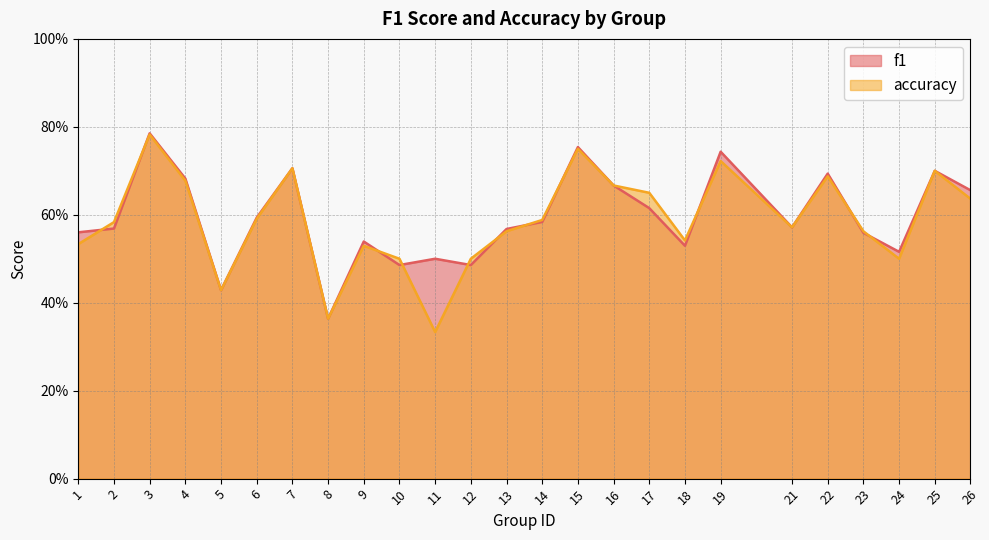

Reading left to right, extract all data points from this chart.

f1: 1=0.6	2=0.6	3=0.8	4=0.7	5=0.4	6=0.6	7=0.7	8=0.4	9=0.5	10=0.5	11=0.5	12=0.5	13=0.6	14=0.6	15=0.8	16=0.7	17=0.6	18=0.5	19=0.7	21=0.6	22=0.7	23=0.6	24=0.5	25=0.7	26=0.7
accuracy: 1=0.5	2=0.6	3=0.8	4=0.7	5=0.4	6=0.6	7=0.7	8=0.4	9=0.5	10=0.5	11=0.3	12=0.5	13=0.6	14=0.6	15=0.8	16=0.7	17=0.7	18=0.5	19=0.7	21=0.6	22=0.7	23=0.6	24=0.5	25=0.7	26=0.6